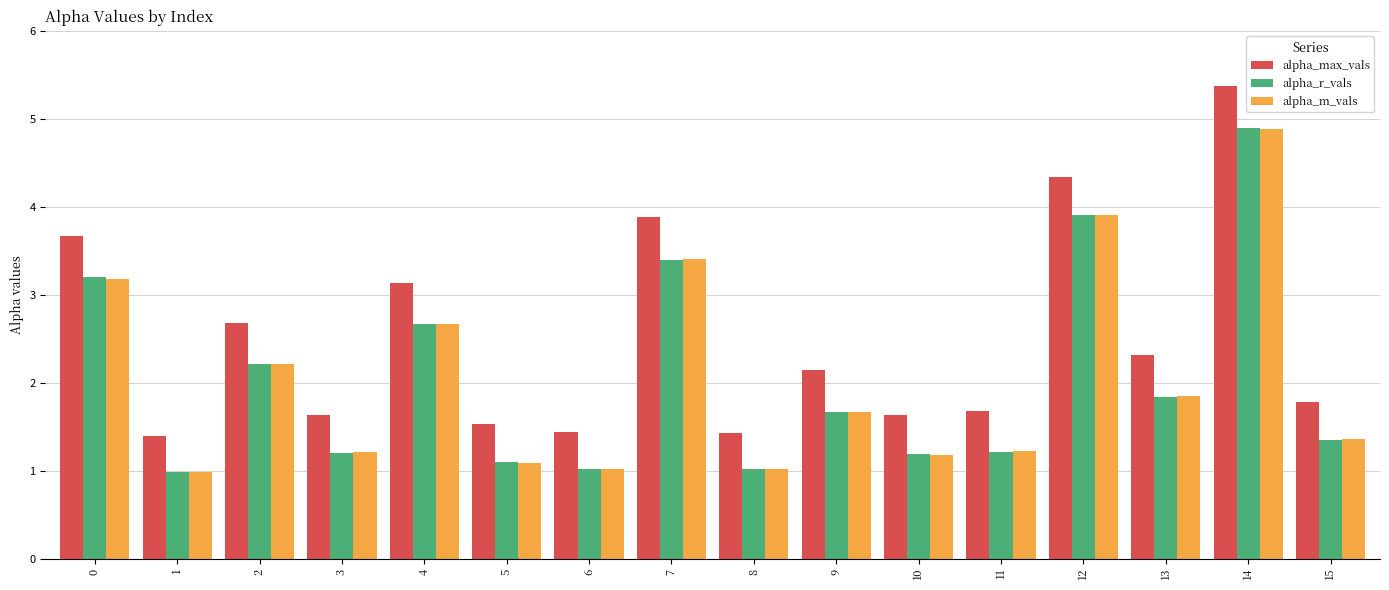

What is the difference between the alpha_m_vals values at 10 and 6?

0.2